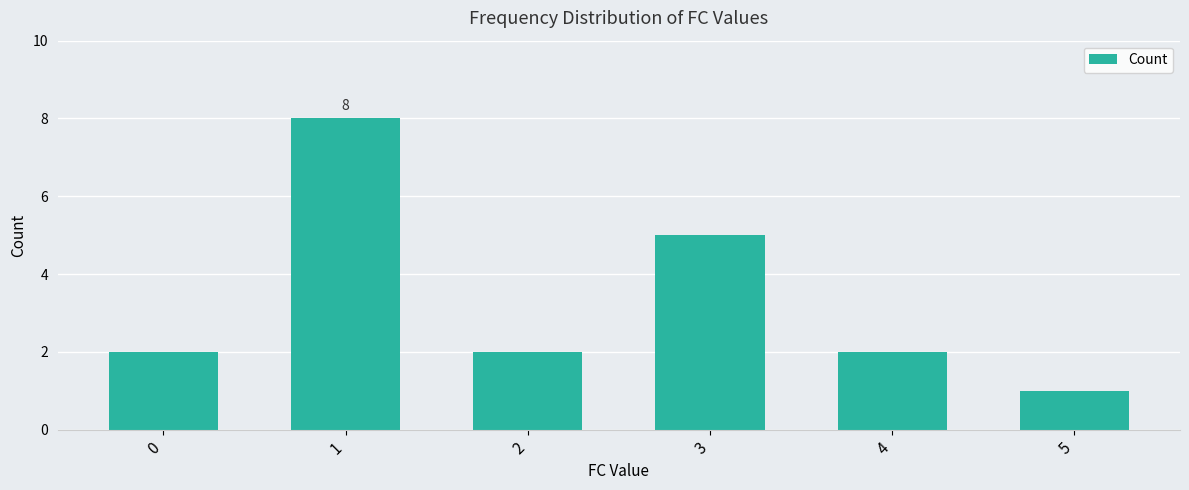

At which label is the value closest to 4?

3